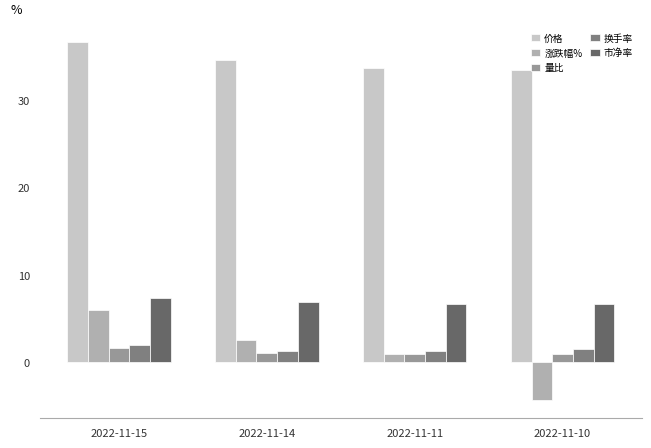

How many bars are there in each group?

5